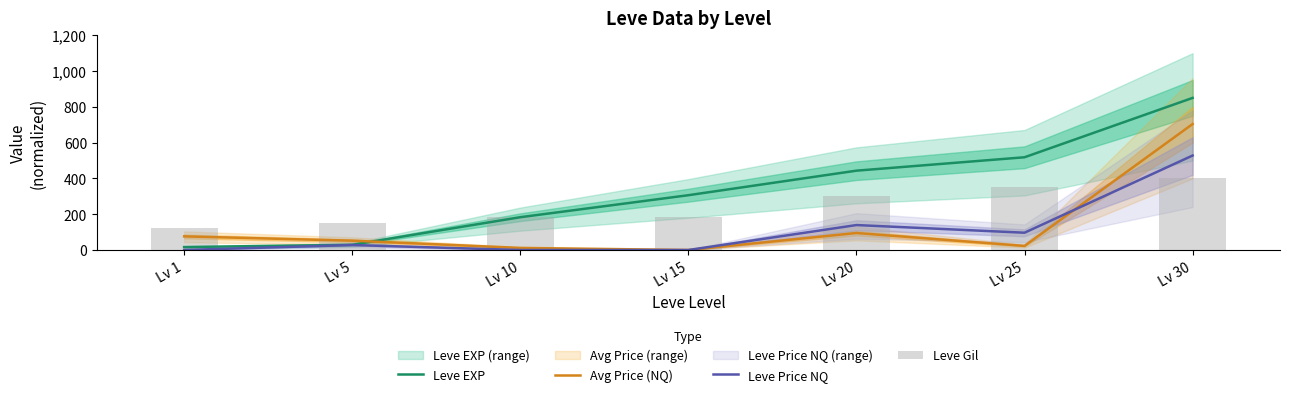

At which category is the sum across all series the highest?

Lv 30